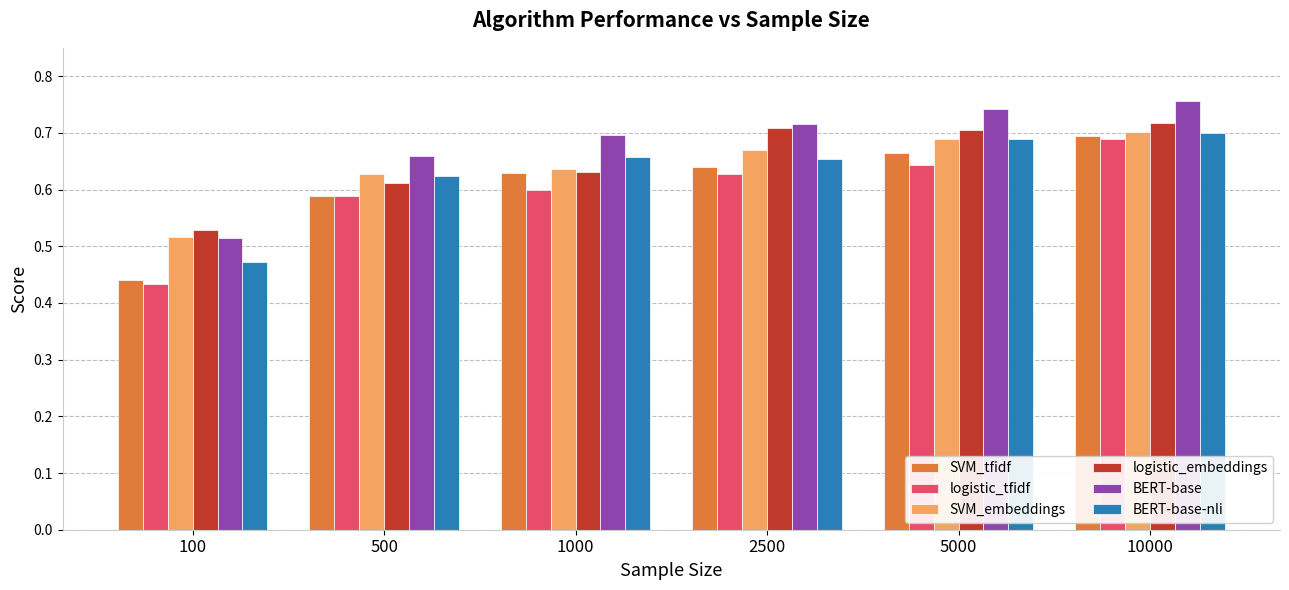

The logistic_tfidf series shows 1.0 at 1000. True or false?

False